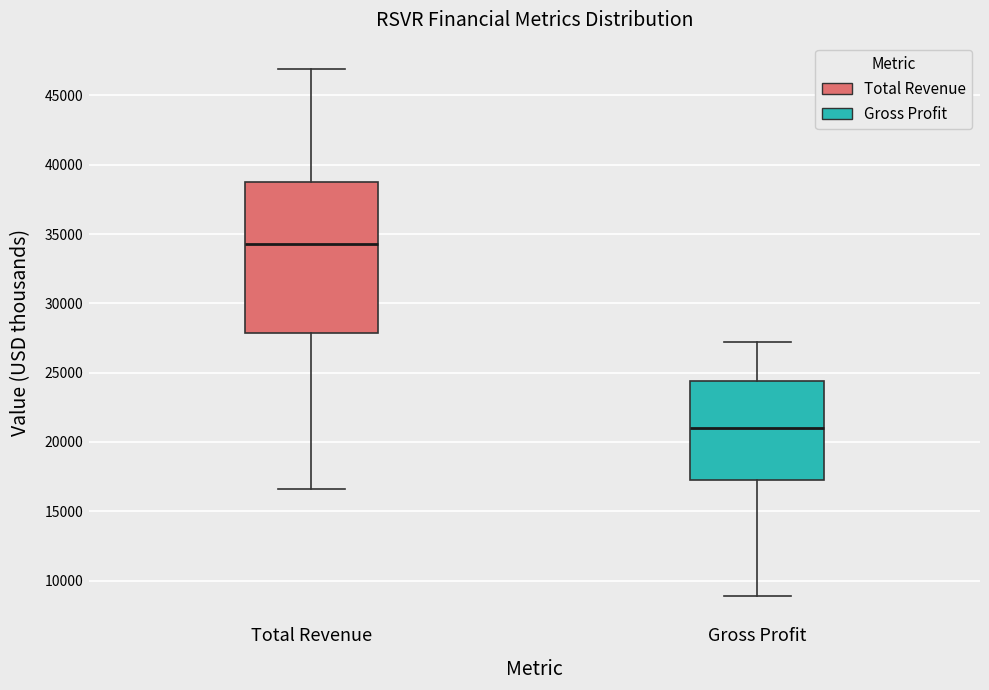

Which box's median line is the lowest?

Gross Profit